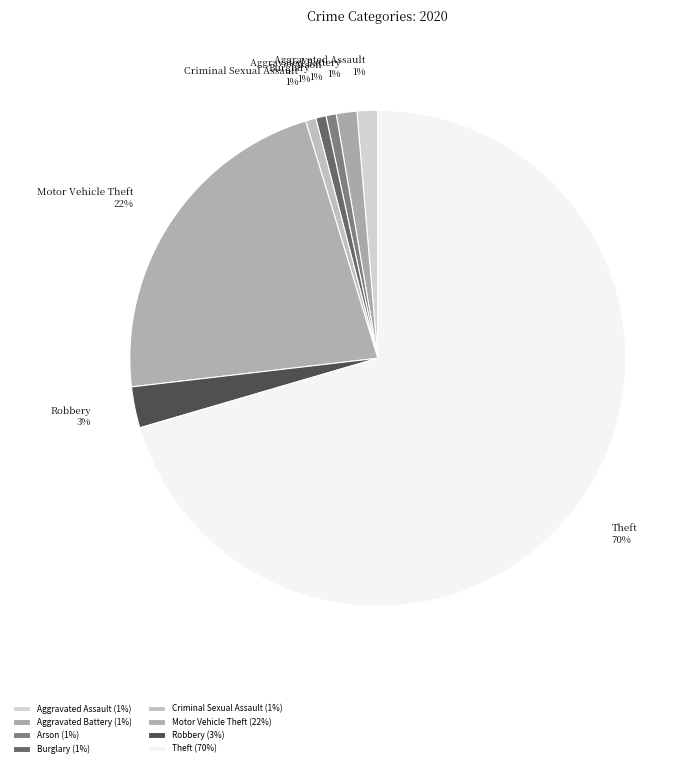

How many segments does this pie chart have?

8